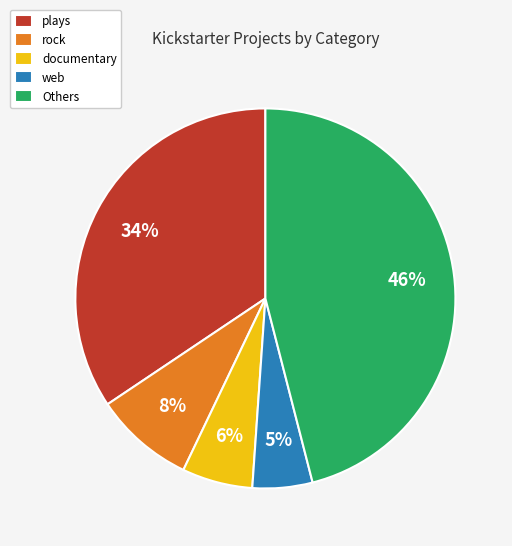

Which has a higher value, web or plays?

plays